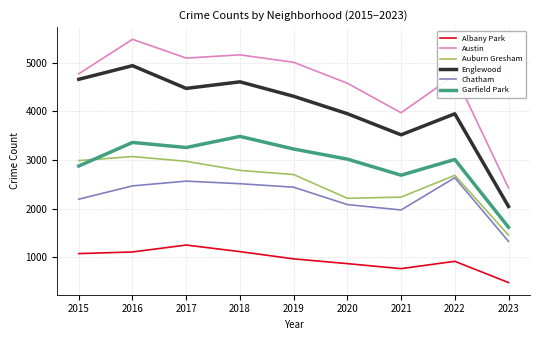

Does the chart have visible grid lines?

Yes